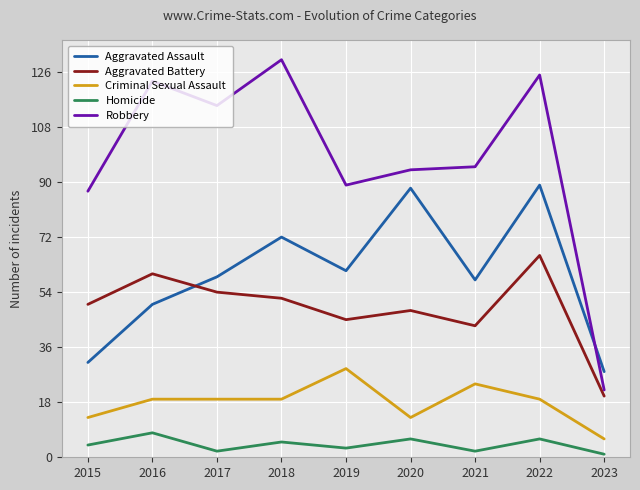

What is the sum of all Aggravated Battery values?

438